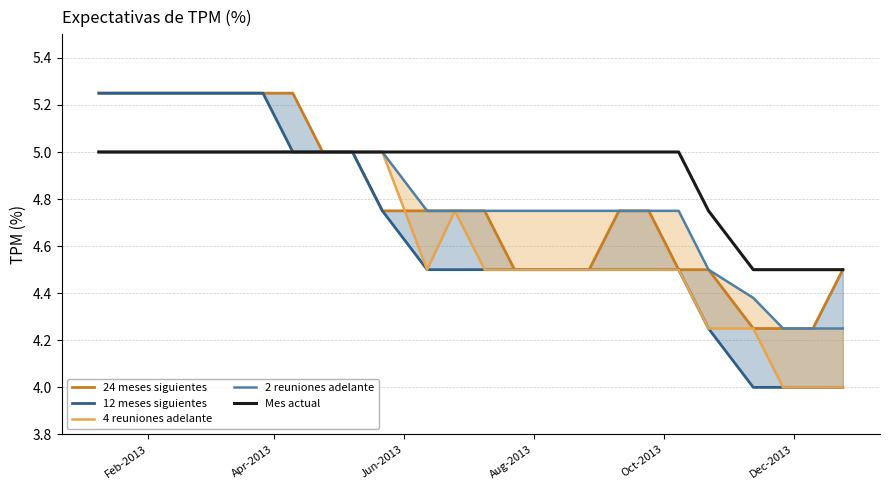

Reading left to right, transcribe all the data shown in this chart.

24 meses siguientes: 5.2	5.2	5.2	5.2	5.2	5.2	5.2	5.0	5.0	4.8	4.8	4.8	4.8	4.5	4.5	4.5	4.8	4.8	4.5	4.5	4.2	4.2	4.2	4.5
12 meses siguientes: 5.2	5.2	5.2	5.2	5.2	5.2	5.0	5.0	5.0	4.8	4.5	4.5	4.5	4.5	4.5	4.5	4.5	4.5	4.5	4.2	4.0	4.0	4.0	4.0
4 reuniones adelante: 5.0	5.0	5.0	5.0	5.0	5.0	5.0	5.0	5.0	5.0	4.5	4.8	4.5	4.5	4.5	4.5	4.5	4.5	4.5	4.2	4.2	4.0	4.0	4.0
2 reuniones adelante: 5.0	5.0	5.0	5.0	5.0	5.0	5.0	5.0	5.0	5.0	4.8	4.8	4.8	4.8	4.8	4.8	4.8	4.8	4.8	4.5	4.4	4.2	4.2	4.2
Mes actual: 5.0	5.0	5.0	5.0	5.0	5.0	5.0	5.0	5.0	5.0	5.0	5.0	5.0	5.0	5.0	5.0	5.0	5.0	5.0	4.8	4.5	4.5	4.5	4.5